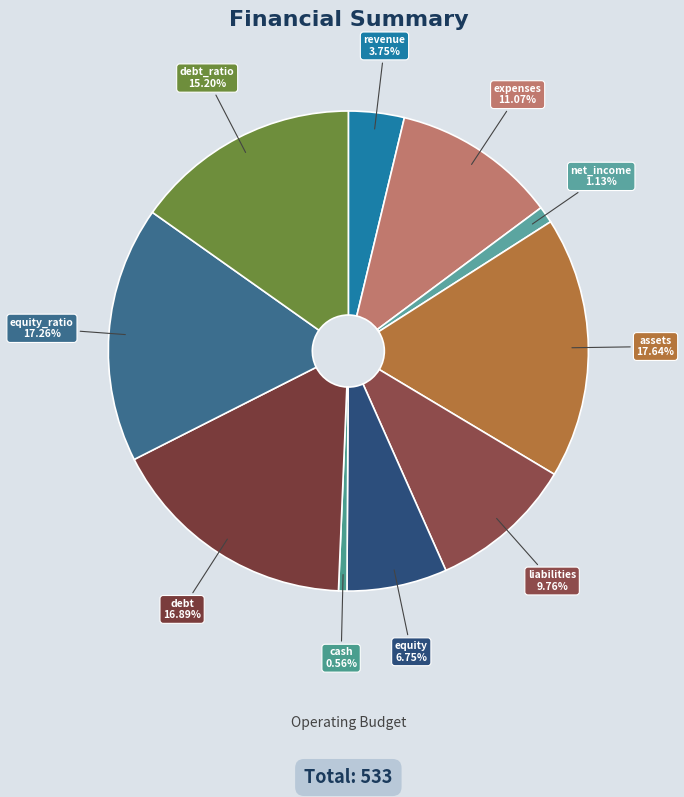

What percentage do debt and equity_ratio together represent?

34.1%